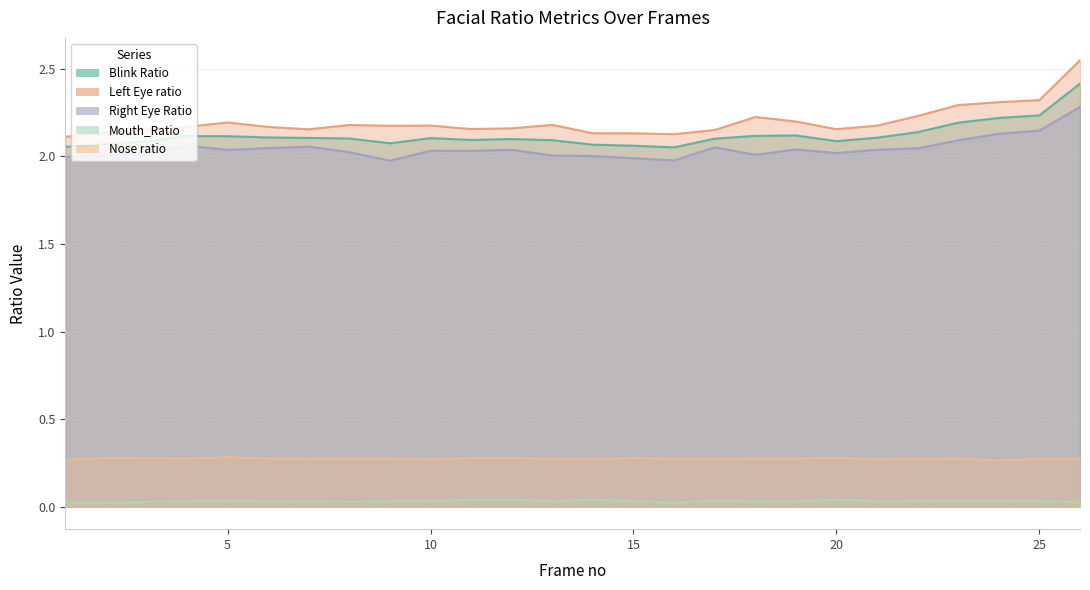

True or false: Right Eye Ratio and Blink Ratio intersect in this chart.

False